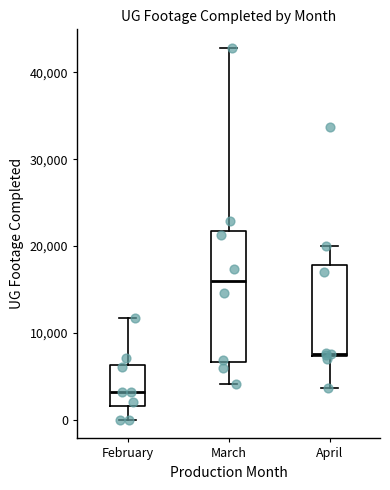

Where does the upper whisker of the box for February end on the y-axis? The values are not printed on the chart, so give them approximately, as read against the axis.

12000